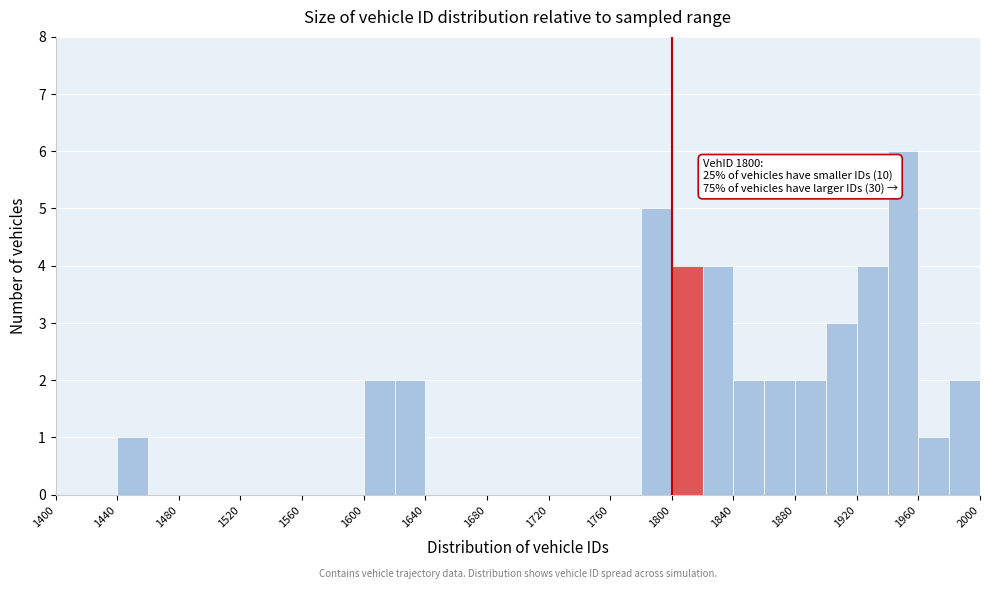

Which range on the x-axis has the tallest bar?

1940 to 1960